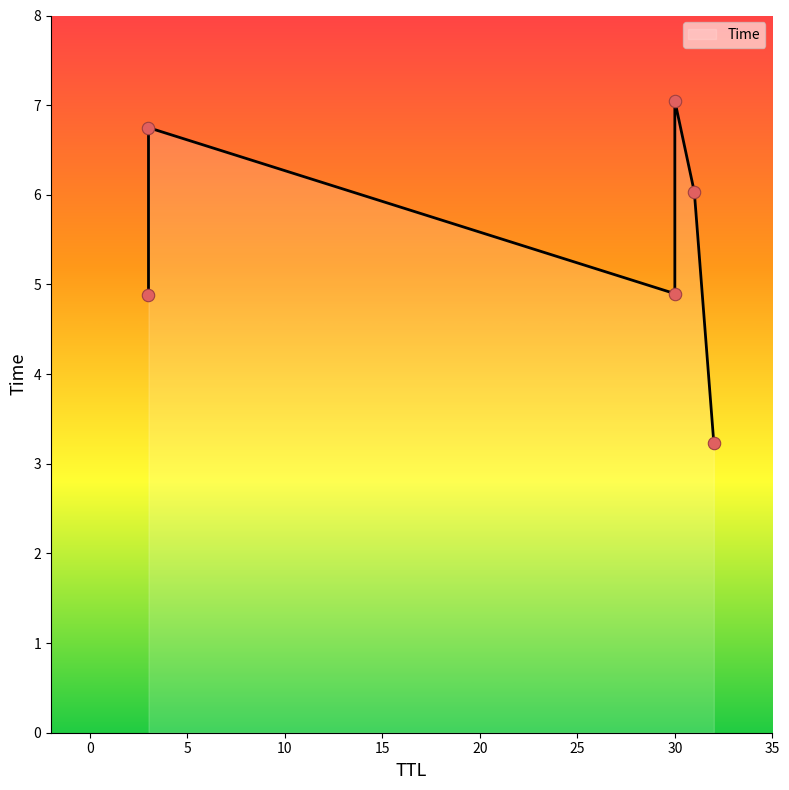

What is the change in value from 3 to 30?

+2.2